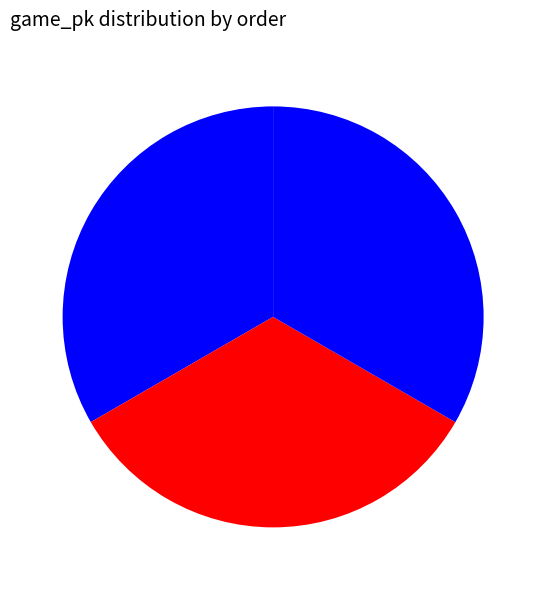

Which slice is the smallest?

1